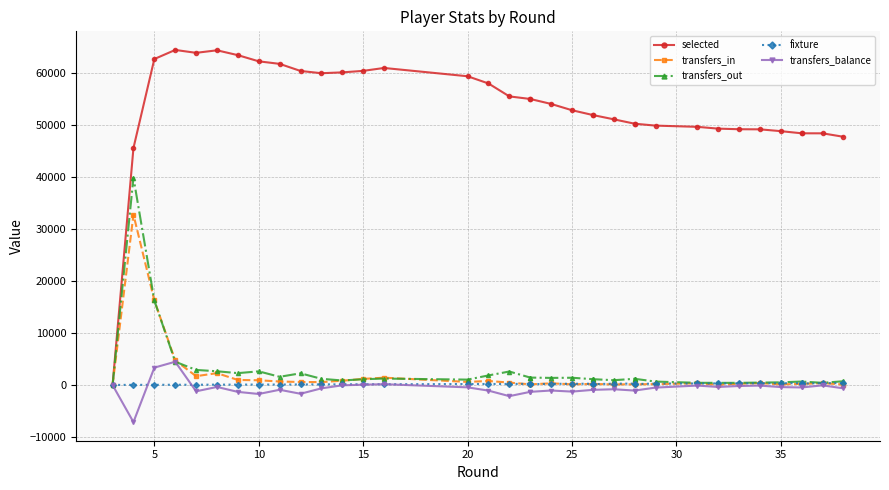

True or false: transfers_out has a value of 736 at 35.

True